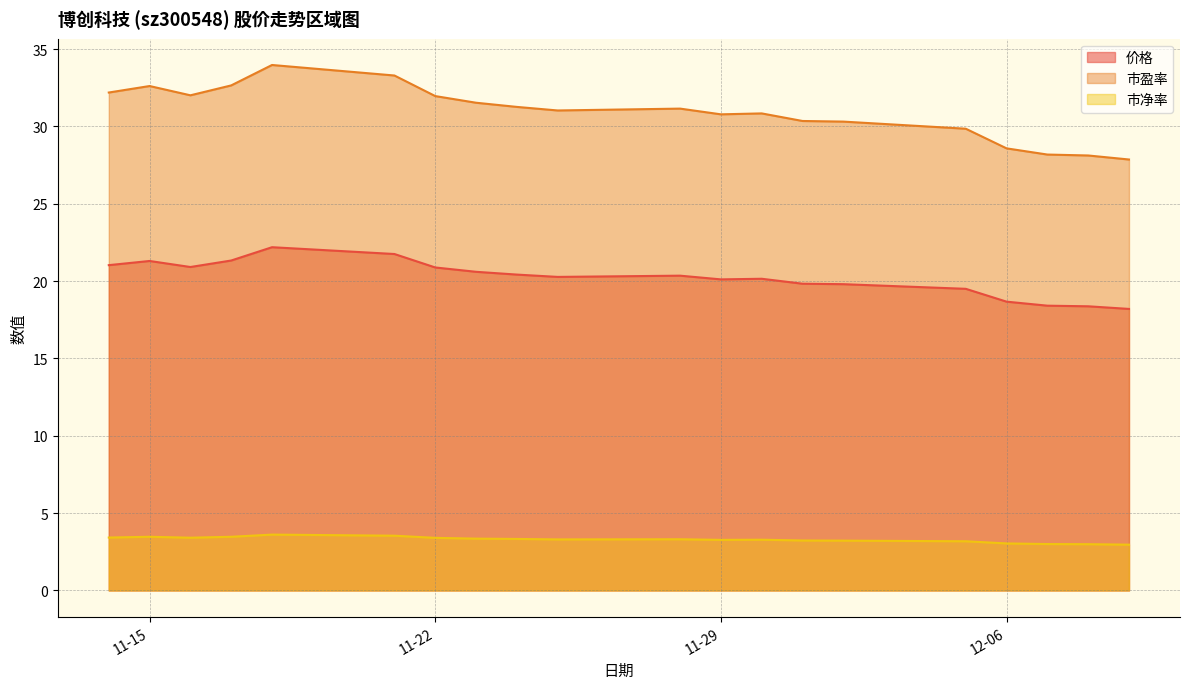

What is the difference between the maximum and minimum values in the 市盈率 series?

6.1